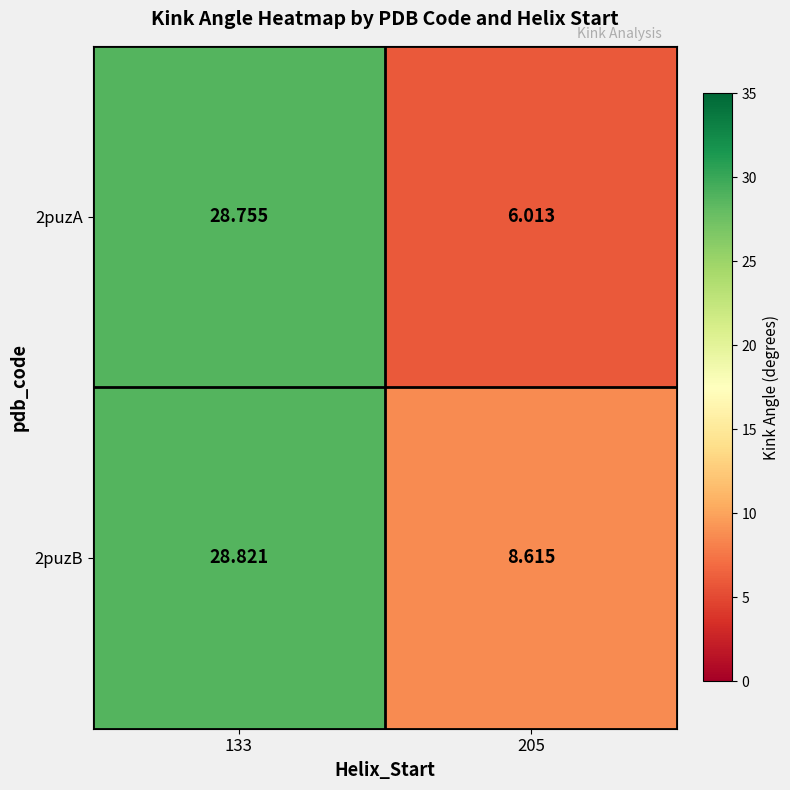

Is the value of 2puzA at 133 greater than the value of 2puzB at 133?

No